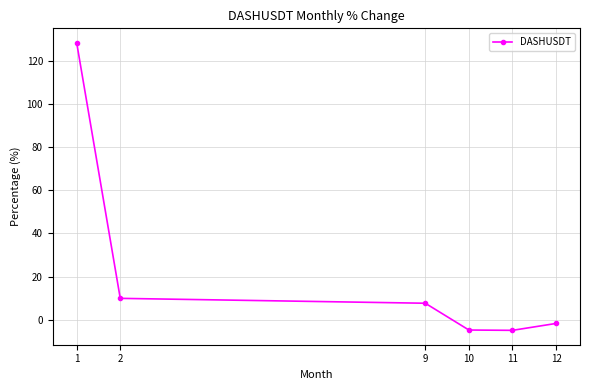

What is the value of the 1st point from the left?

128.3